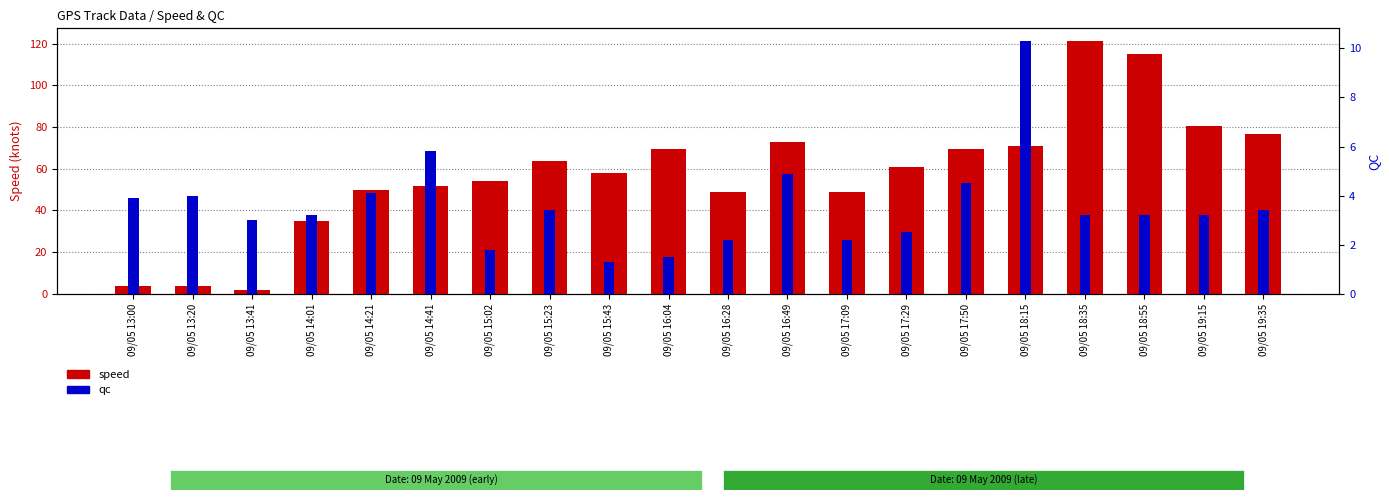

Reading right to left, list all the values displayed in this chart.

speed: 76.9	80.3	115.1	121.3	70.7	69.4	61.0	49.0	72.9	48.7	69.5	58.1	63.7	53.9	51.8	49.7	35.0	1.9	4.0	3.9
qc: 3.4	3.2	3.2	3.2	10.3	4.5	2.5	2.2	4.9	2.2	1.5	1.3	3.4	1.8	5.8	4.1	3.2	3.0	4.0	3.9